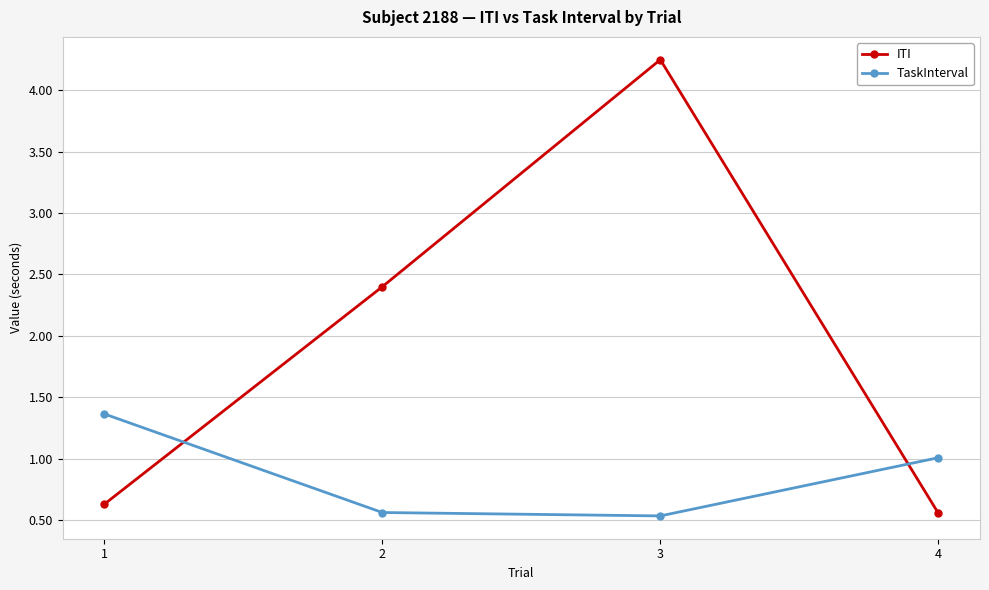

What is the total value across all series at 3?

4.8